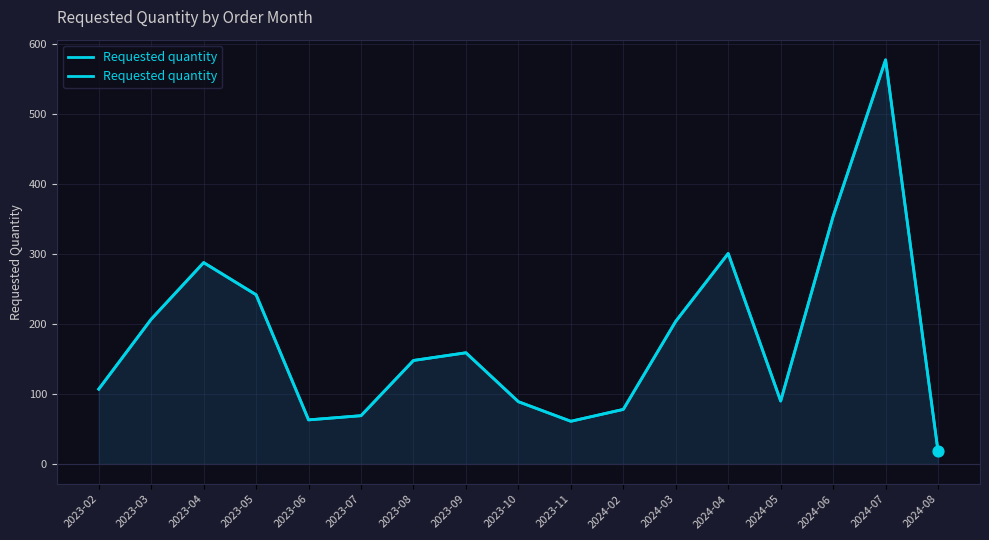

What is the ratio of the value at 2023-03 to the value at 2023-07?

3.0